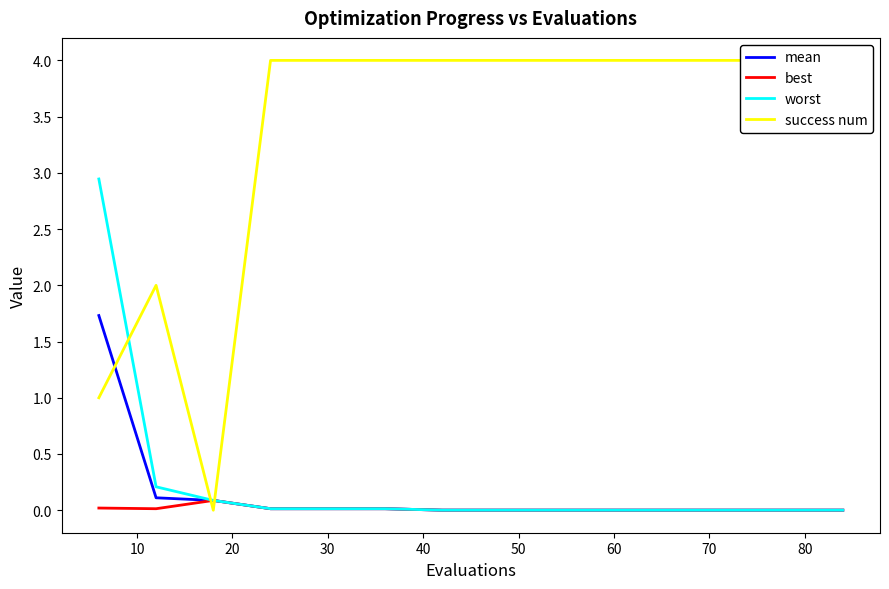

True or false: best has more than 2 interior local peaks.

False